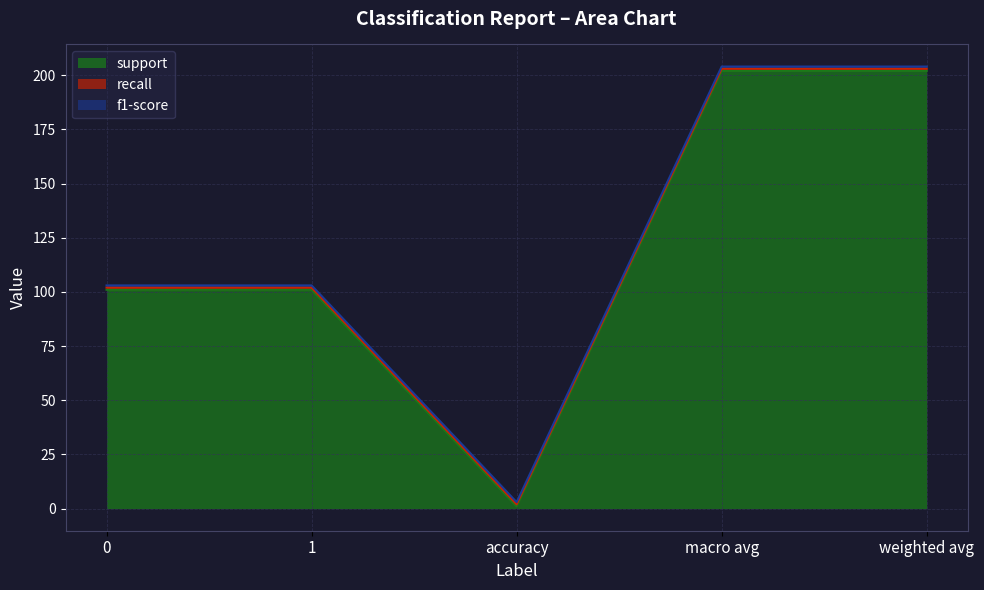

True or false: recall and f1-score cross at least once.

False